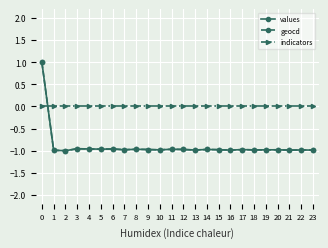

What is the greatest value displayed?

1.0